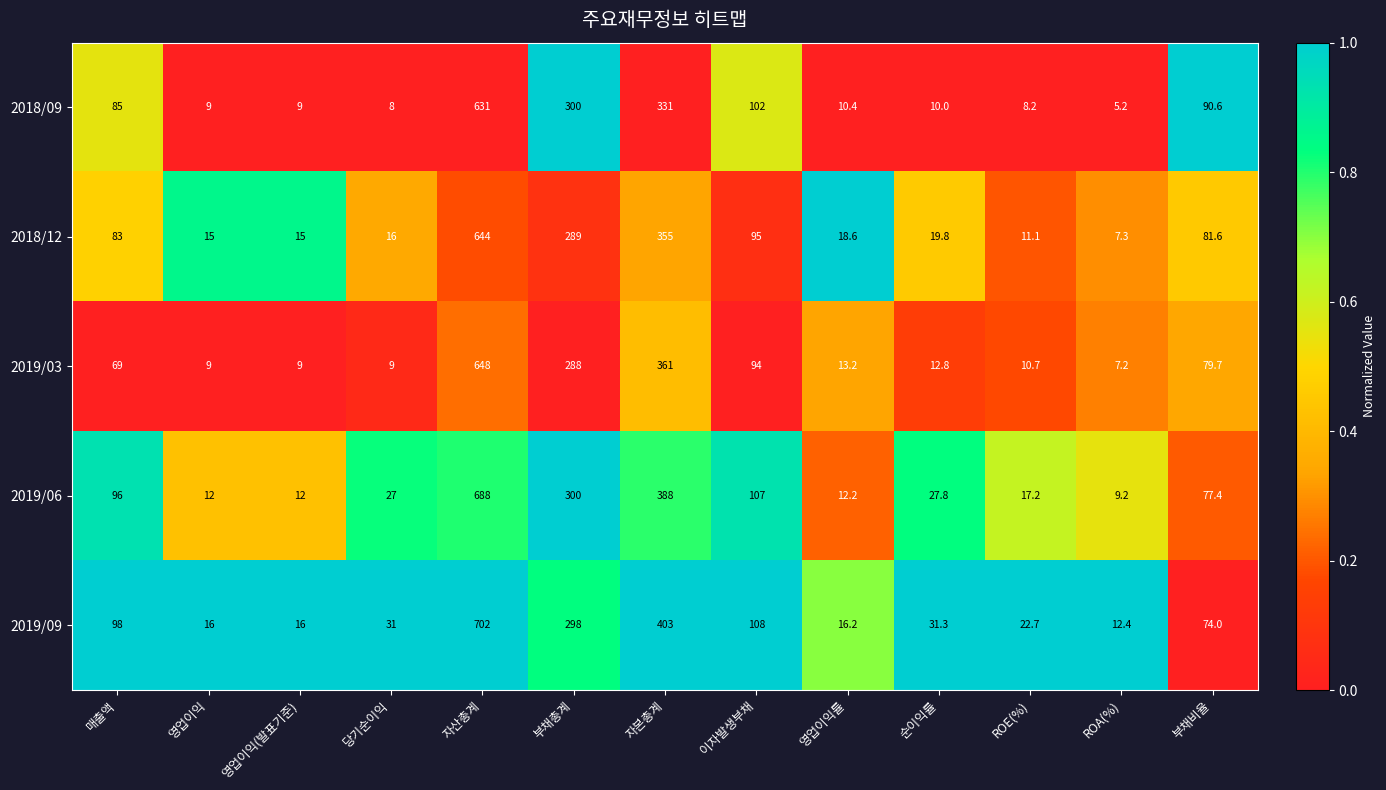

What is the average value of the 2019/03 series?

123.9